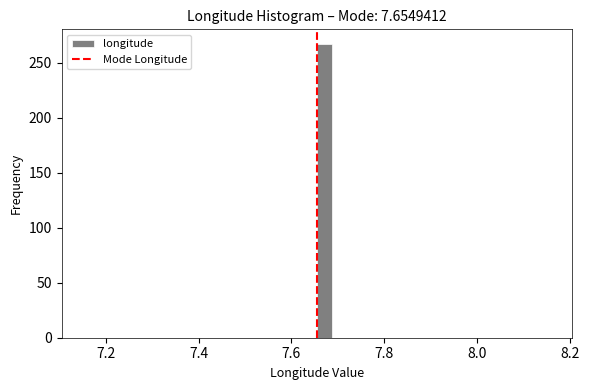

Read against the x-axis, roughly where is the centre of the tallest bar?

7.68